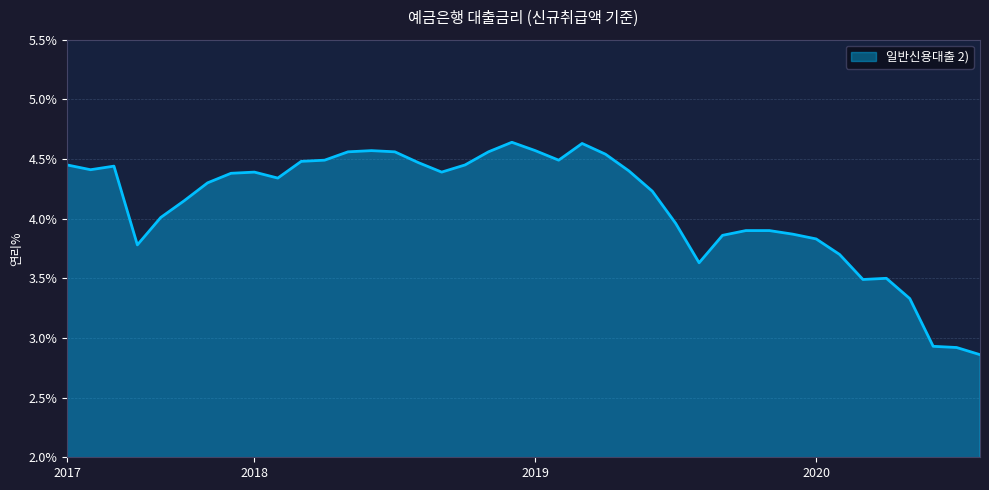

What is the difference between the maximum and minimum values?

1.8